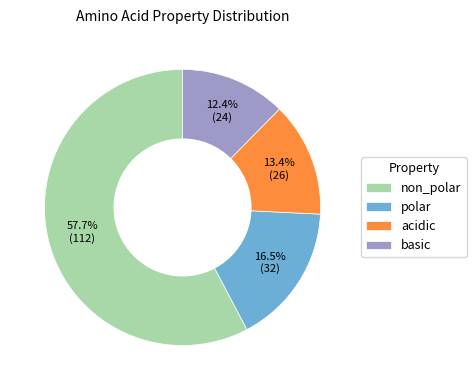

Approximately how many times larger is the value at non_polar compared to acidic?

4.3